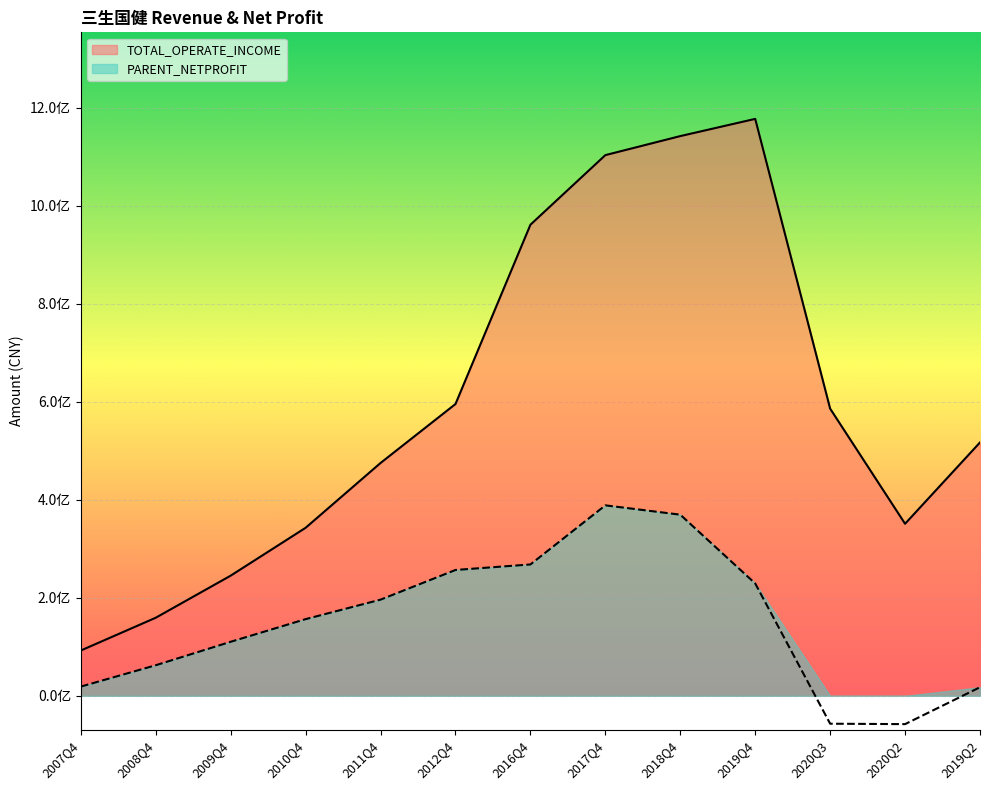

What is the average value of the TOTAL_OPERATE_INCOME series?

596118188.6